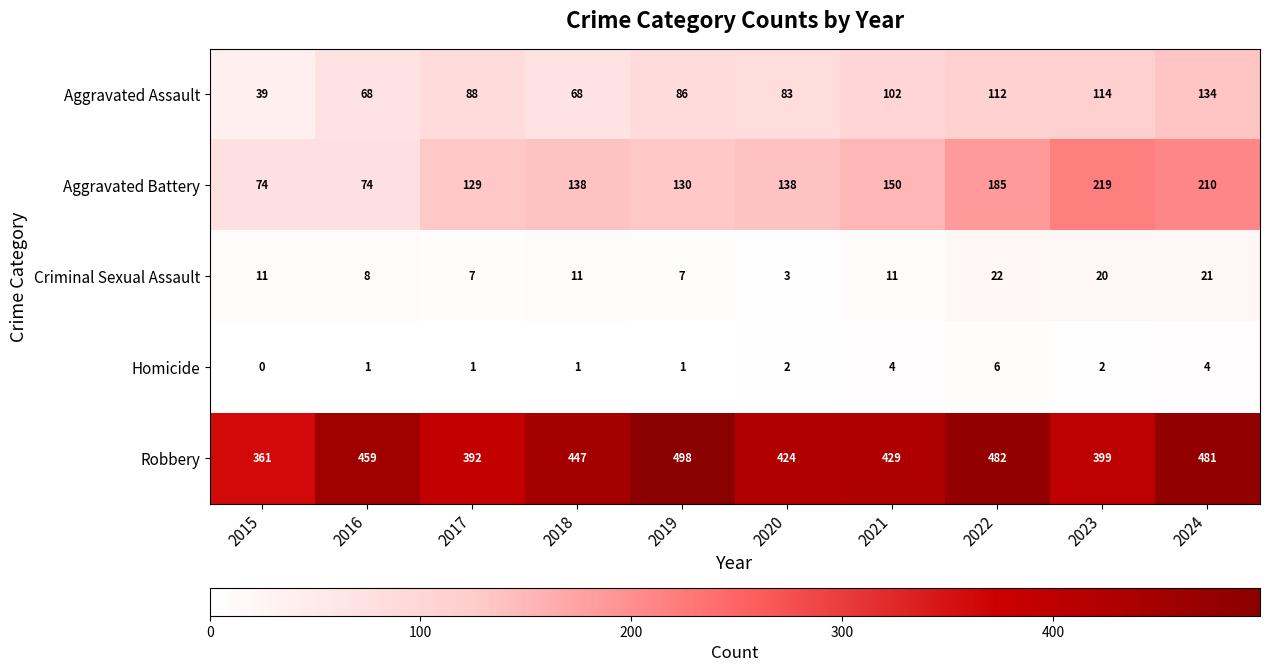

Rank the series at 2016 from lowest to highest value.

Homicide, Criminal Sexual Assault, Aggravated Assault, Aggravated Battery, Robbery